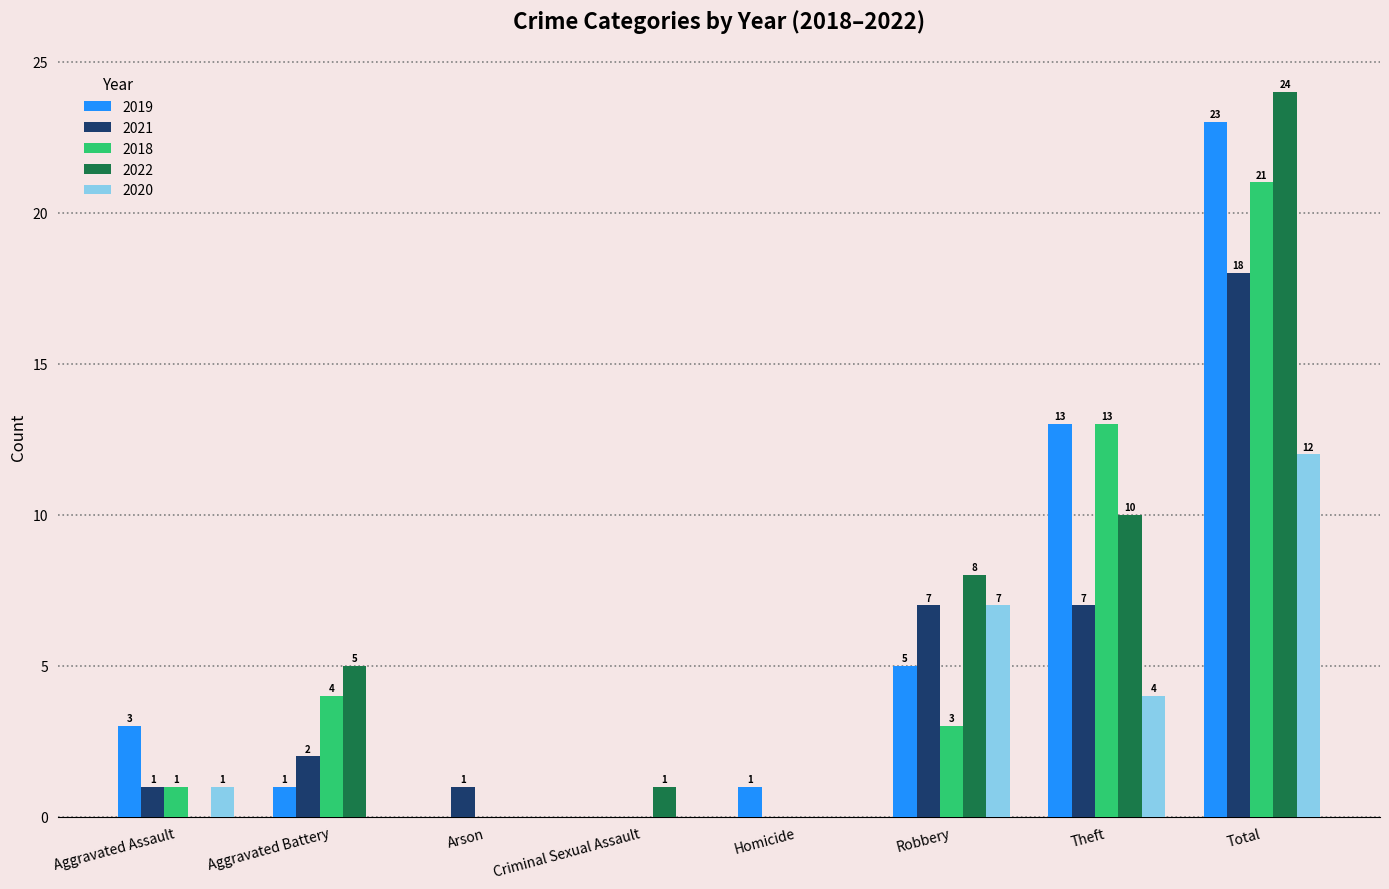

What is the sum of all 2020 values?

24